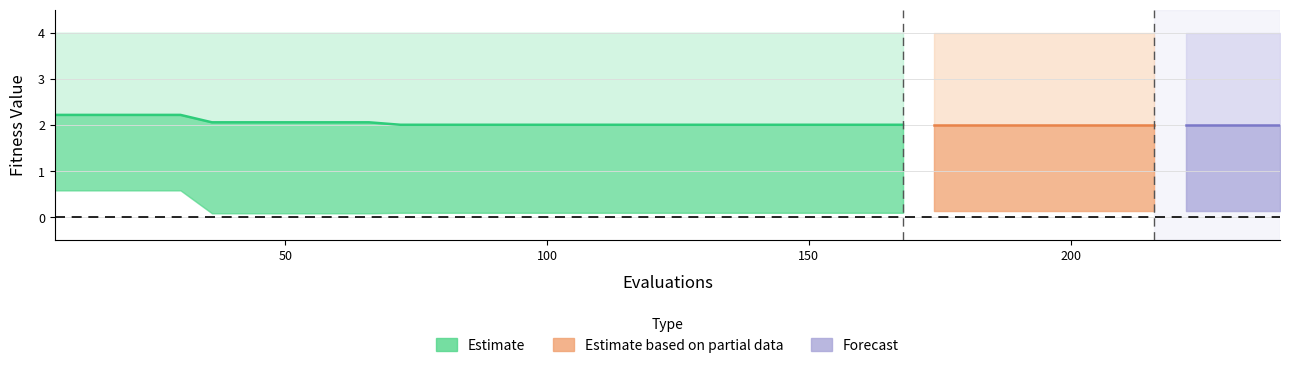

What is the greatest value displayed?

4.0